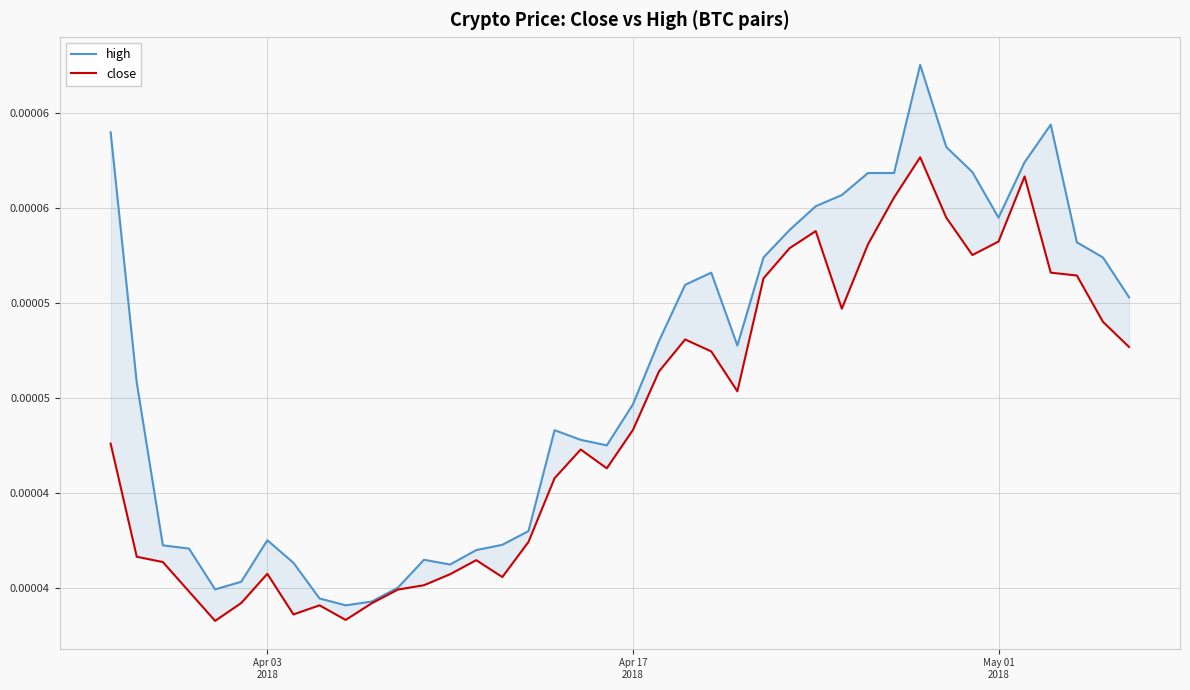

How many lines are shown in the chart?

2